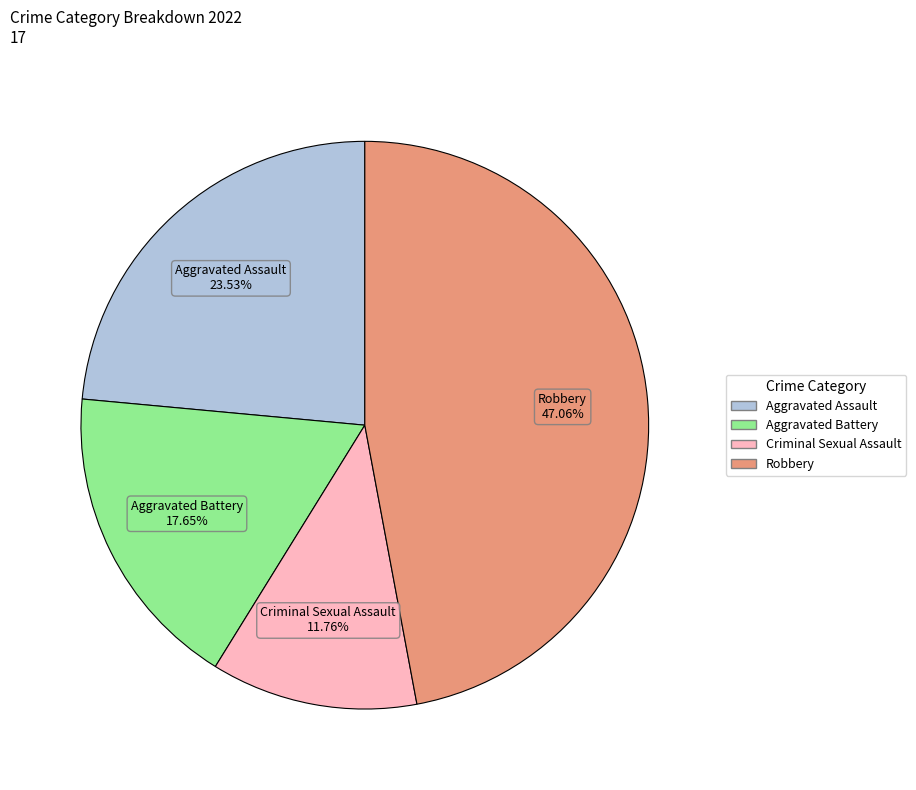

Is Aggravated Assault the majority of the pie?

No